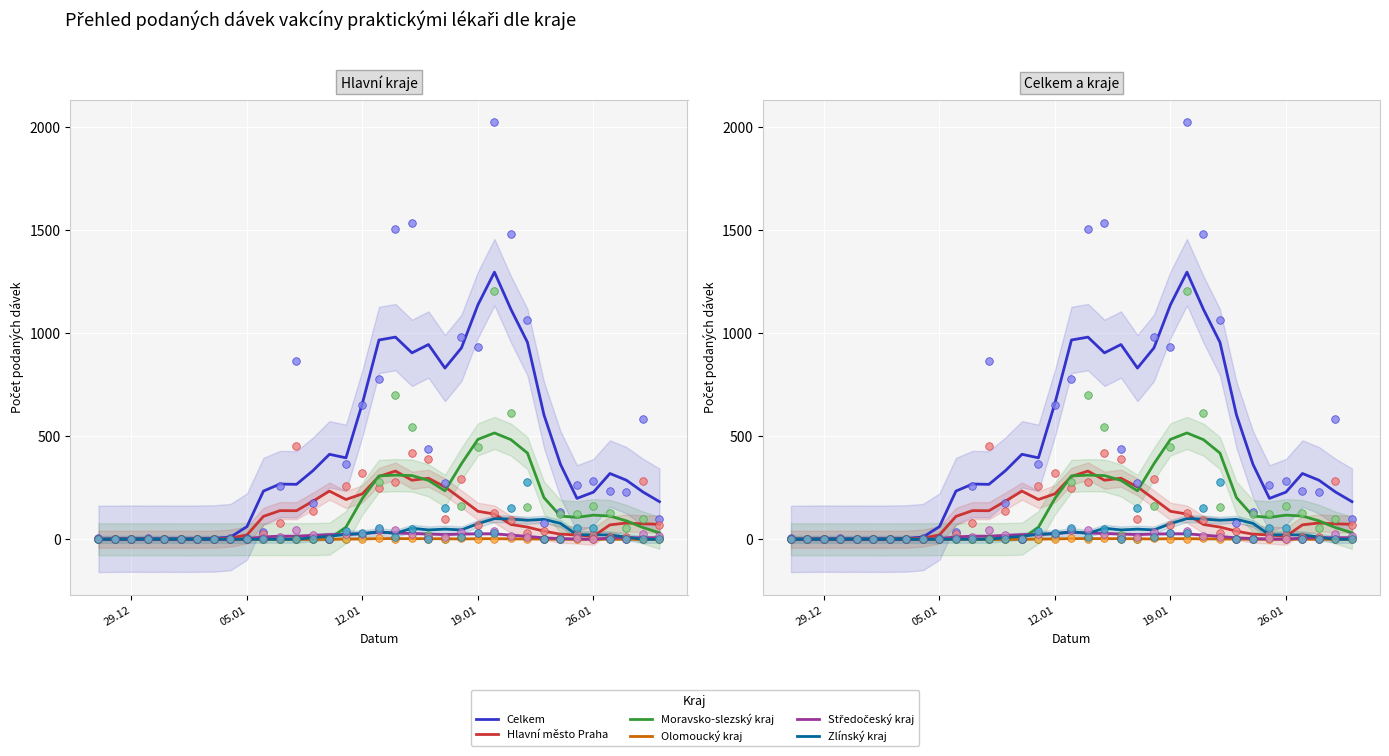

What are all the series names shown in the legend?

Celkem, Hlavní město Praha, Moravsko-slezský kraj, Olomoucký kraj, Středočeský kraj, Zlínský kraj